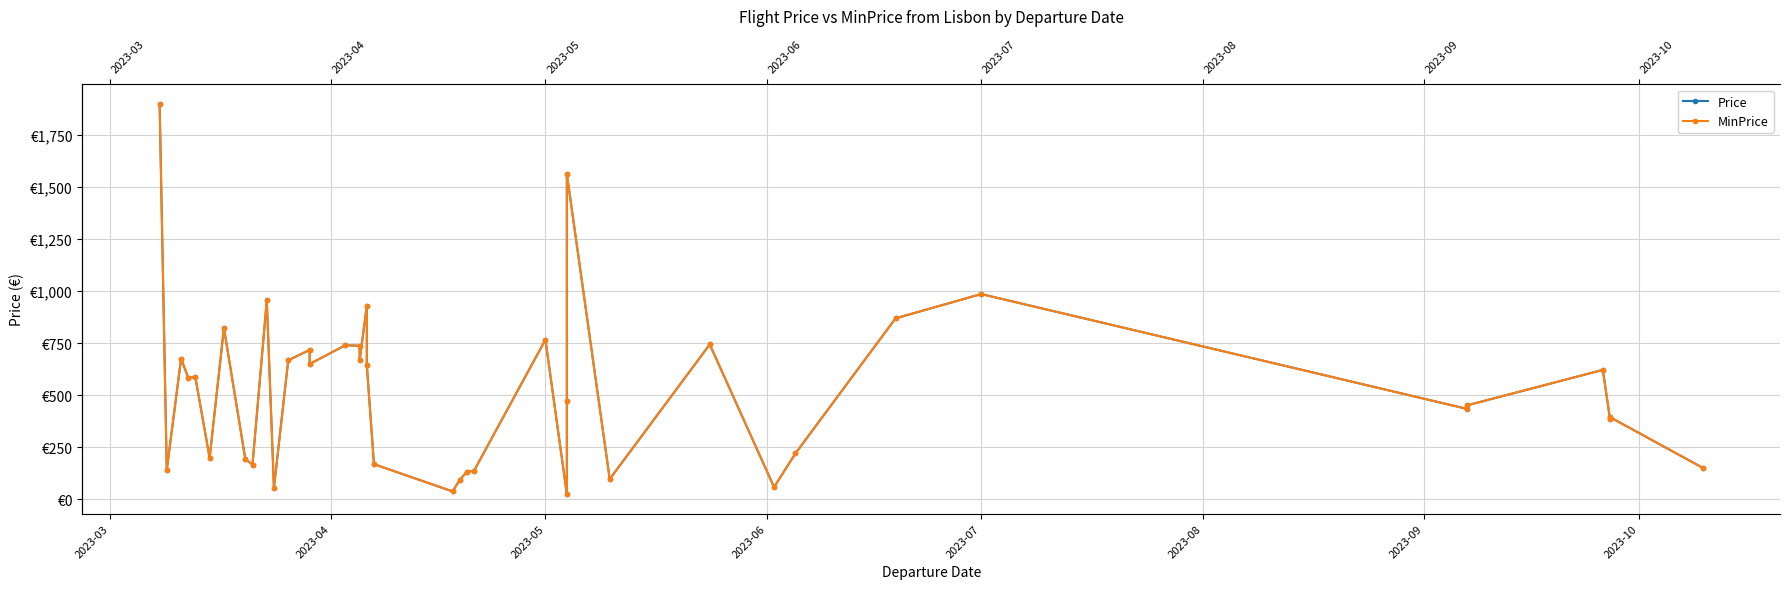

What is the average value of the MinPrice series?

521.2